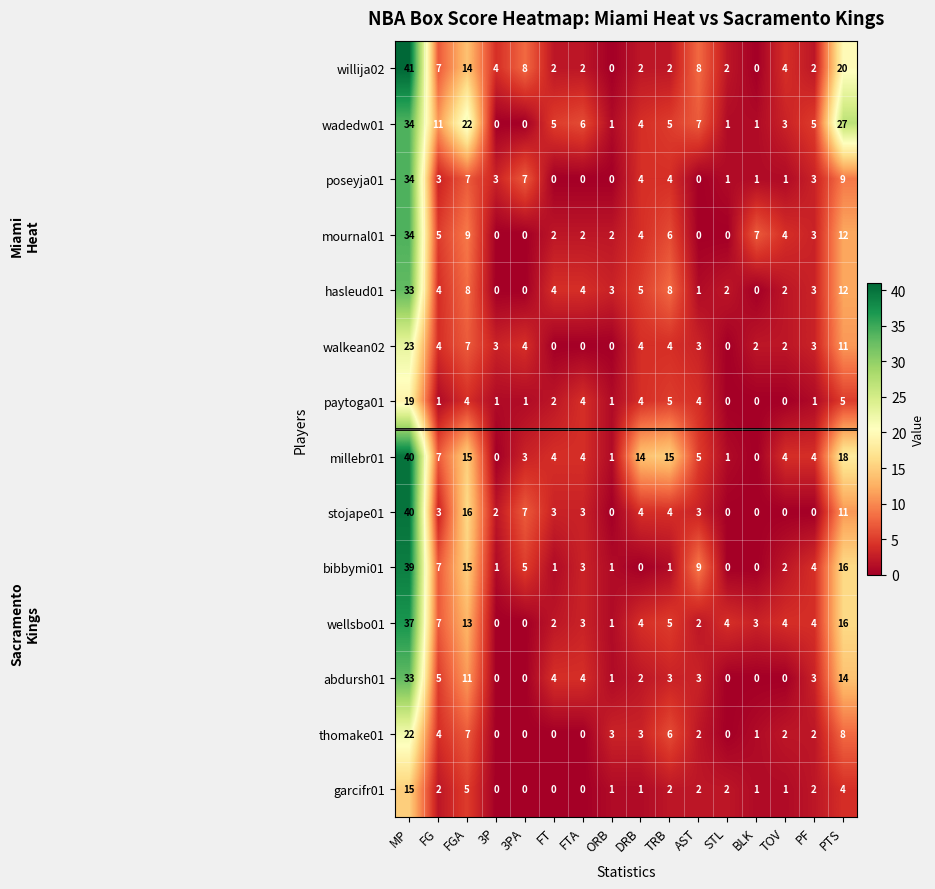

Read the hasleud01 value at ORB, to the nearest 5.

5